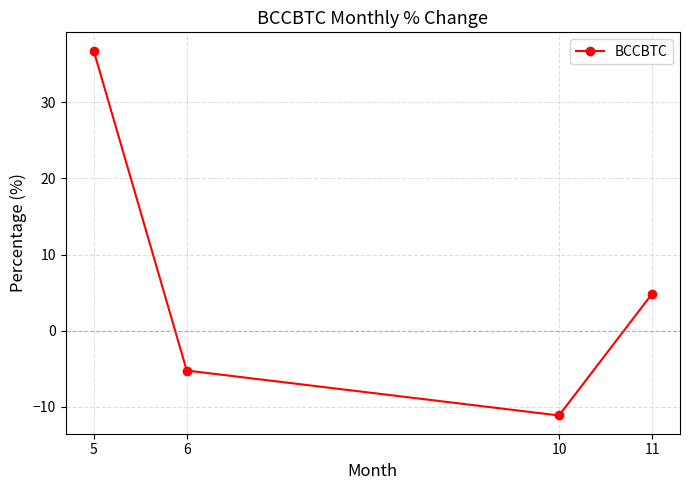

Does the chart display data point markers on the line(s)?

Yes